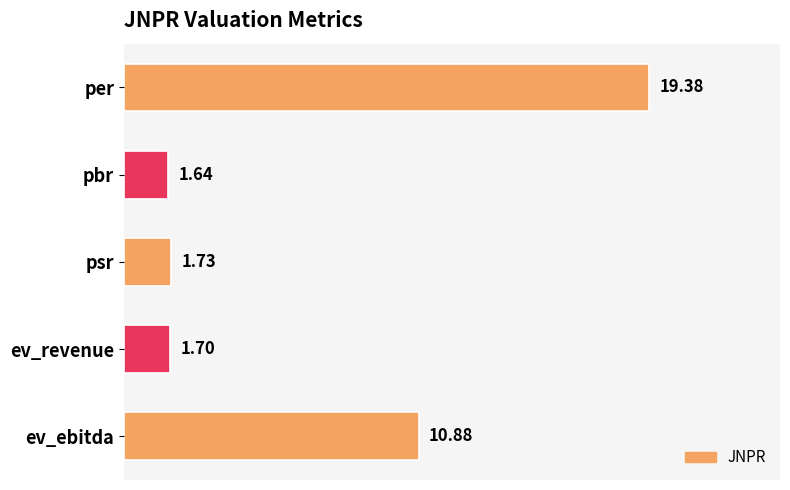

Rank the categories by value from lowest to highest.

pbr, ev_revenue, psr, ev_ebitda, per